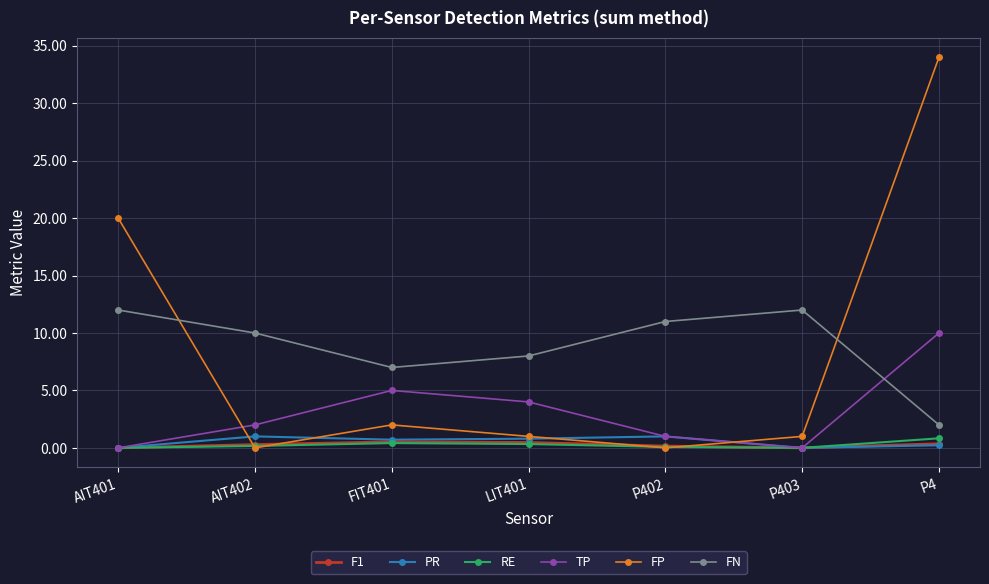

Count the number of data series in this chart.

6